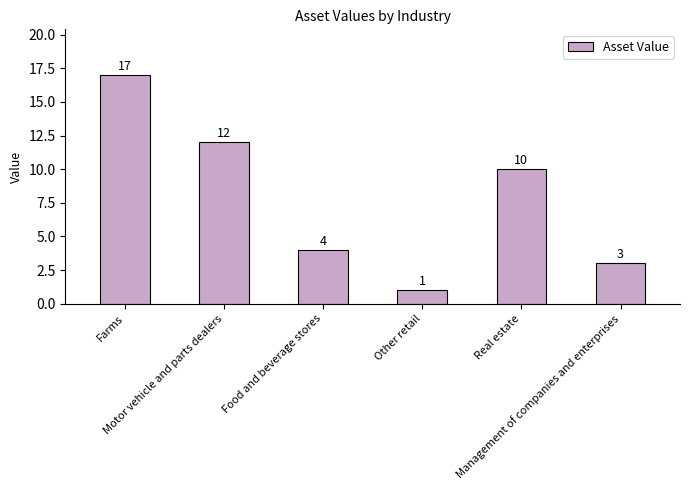

What is the average value?

8